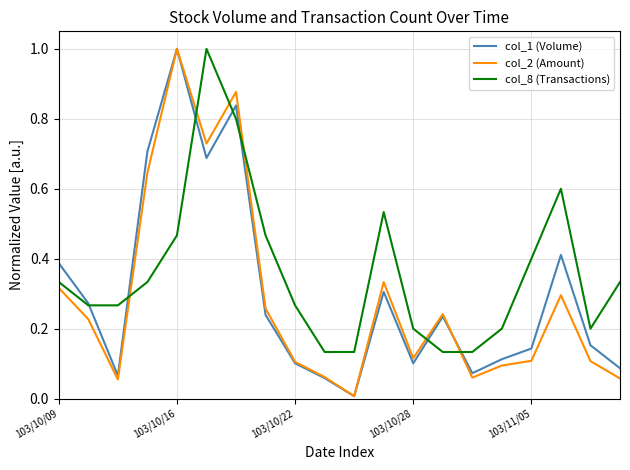

Which series has the largest total across all categories?

col_8 (Transactions)